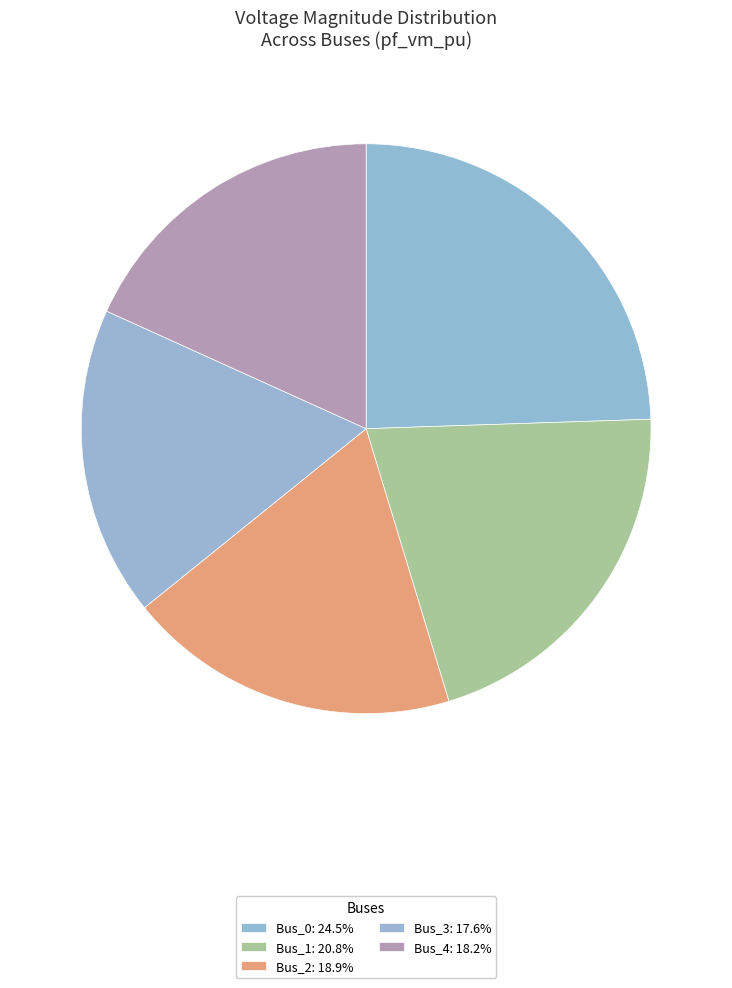

How many segments does this pie chart have?

5